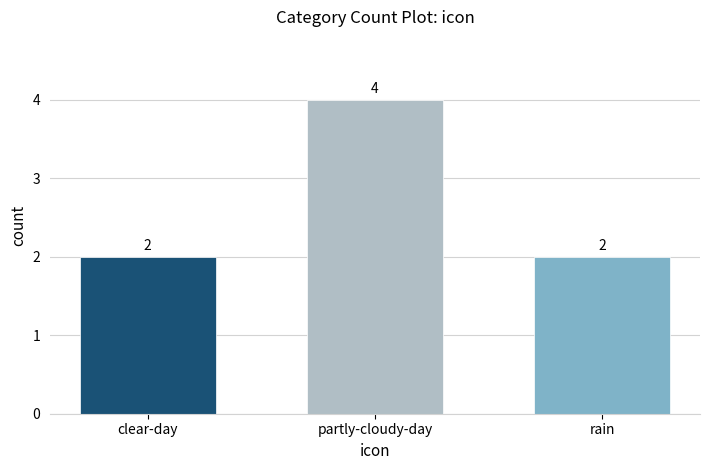

How many bars are there in total?

3